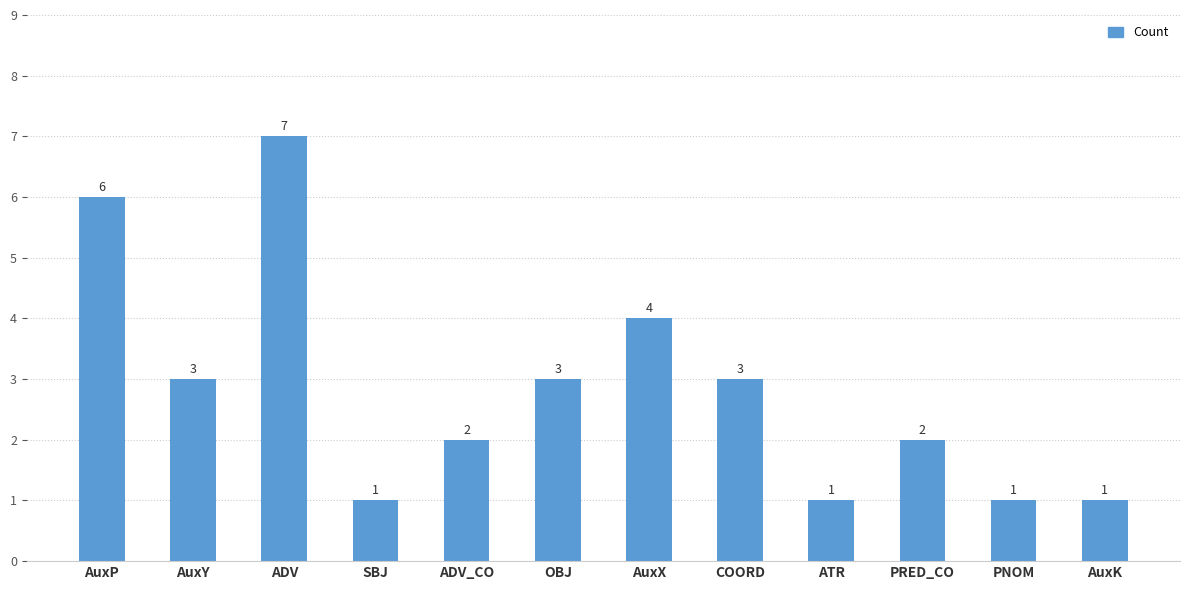

What is the label of the 6th bar from the right?

AuxX